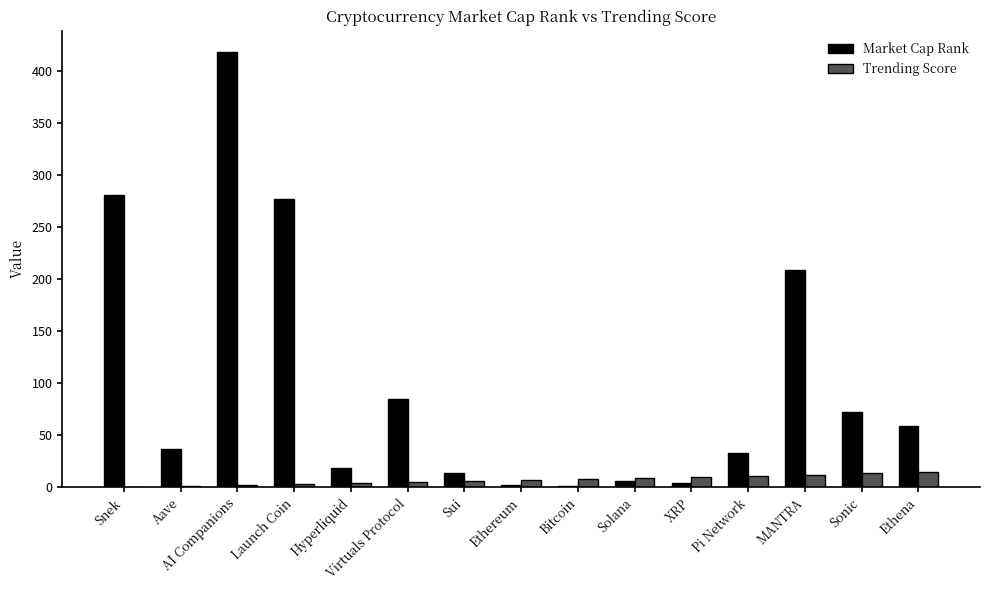

What is the sum of all Trending Score values?

105